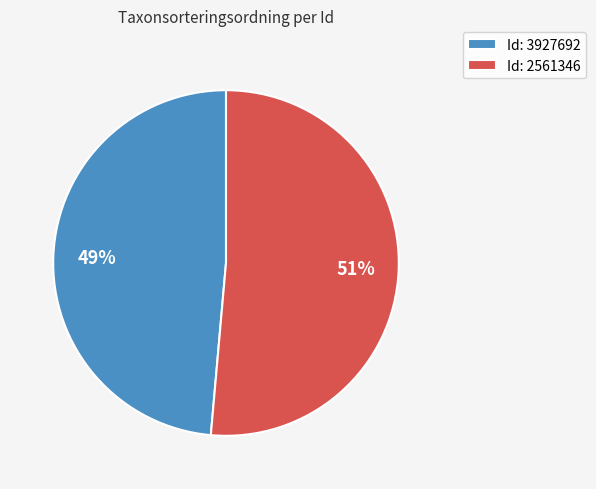

To the nearest percent, what percentage of the pie is Id: 2561346?

51%